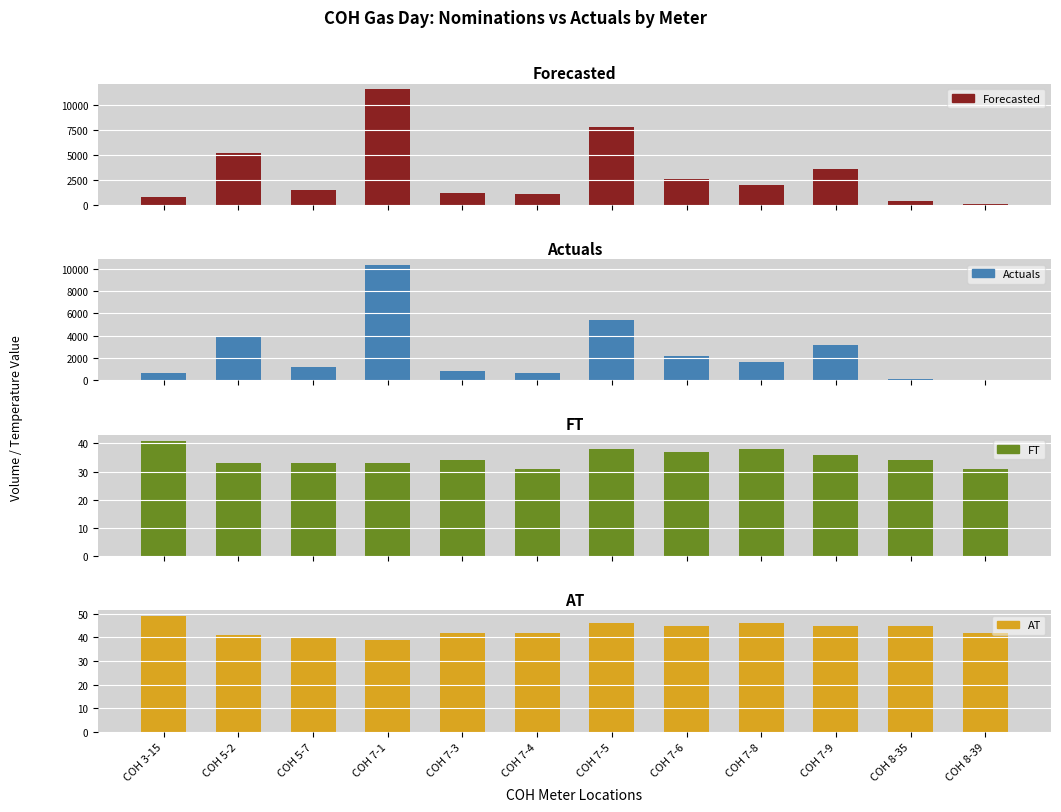

The Forecasted series shows 5177 at COH 5-2. True or false?

True